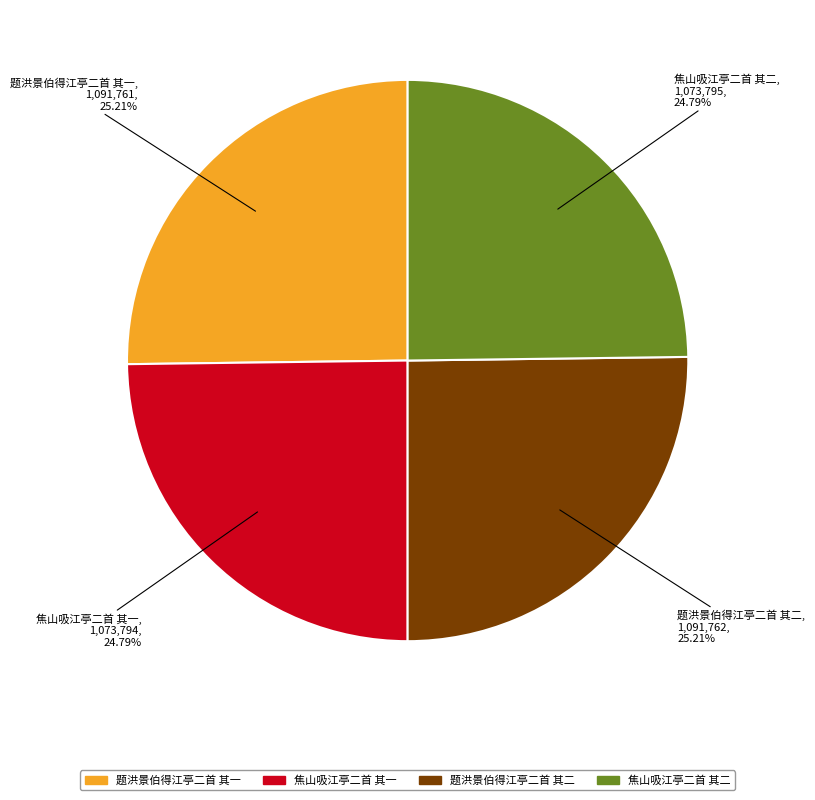

What is the ratio of the value at 题洪景伯得江亭二首 其一 to the value at 题洪景伯得江亭二首 其二?

1.0